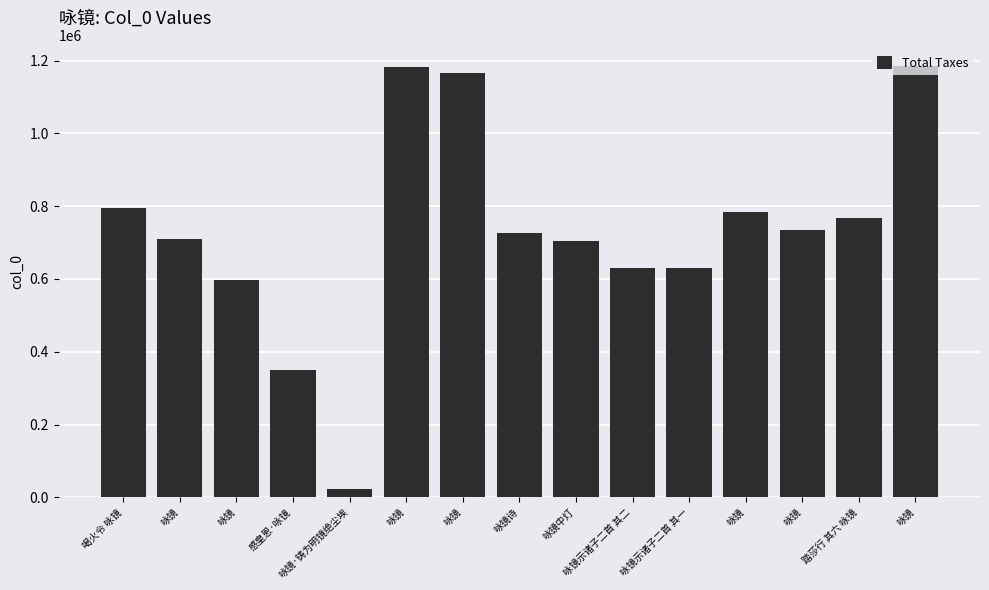

Does the chart contain any negative values?

No